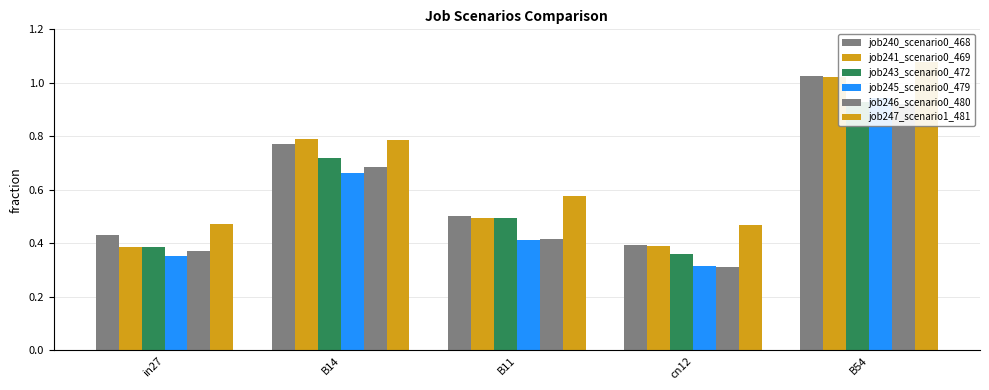

What position from the right is in27?

5